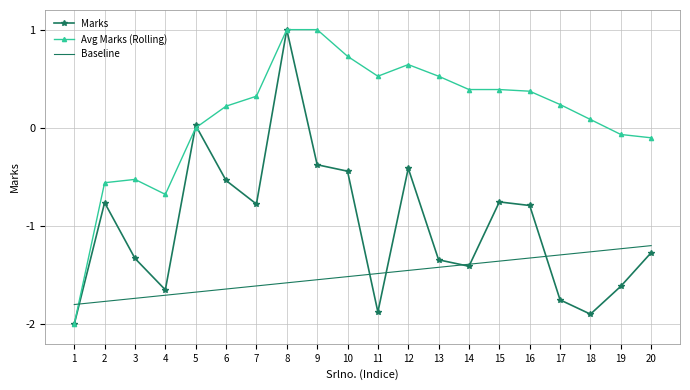

What is the sum of the Baseline values at 12 and 6?

-3.1